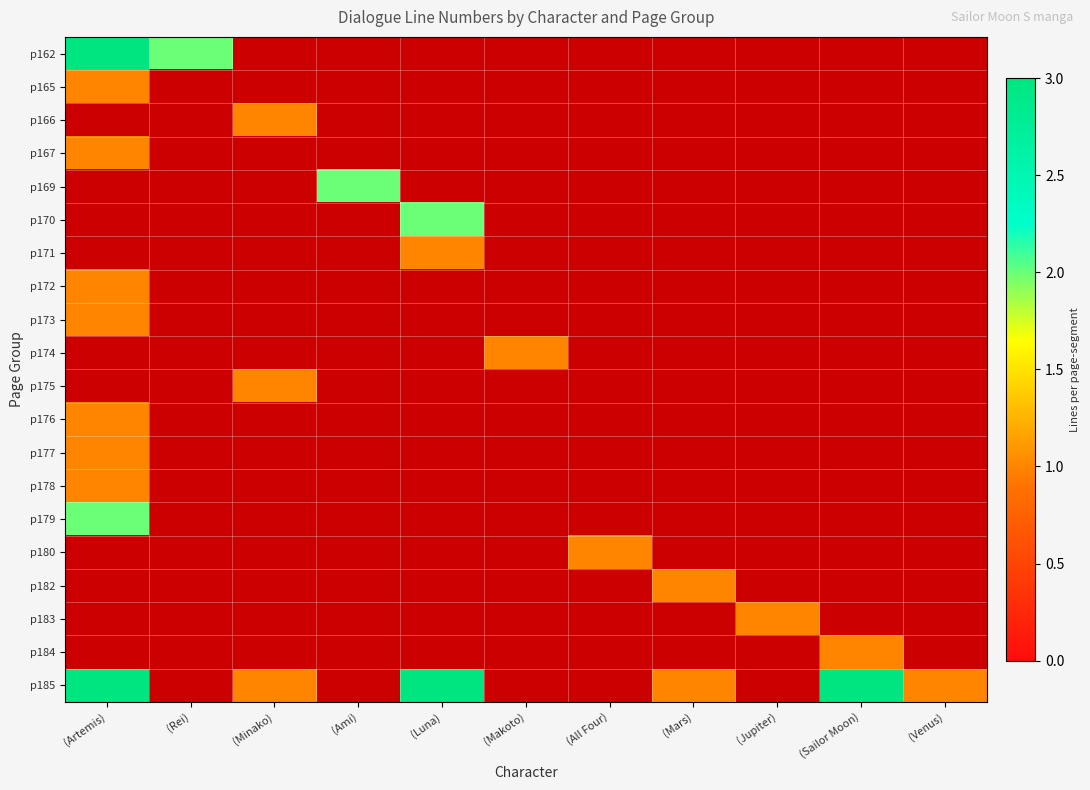

At which label is p185 closest to 4?

(Luna)